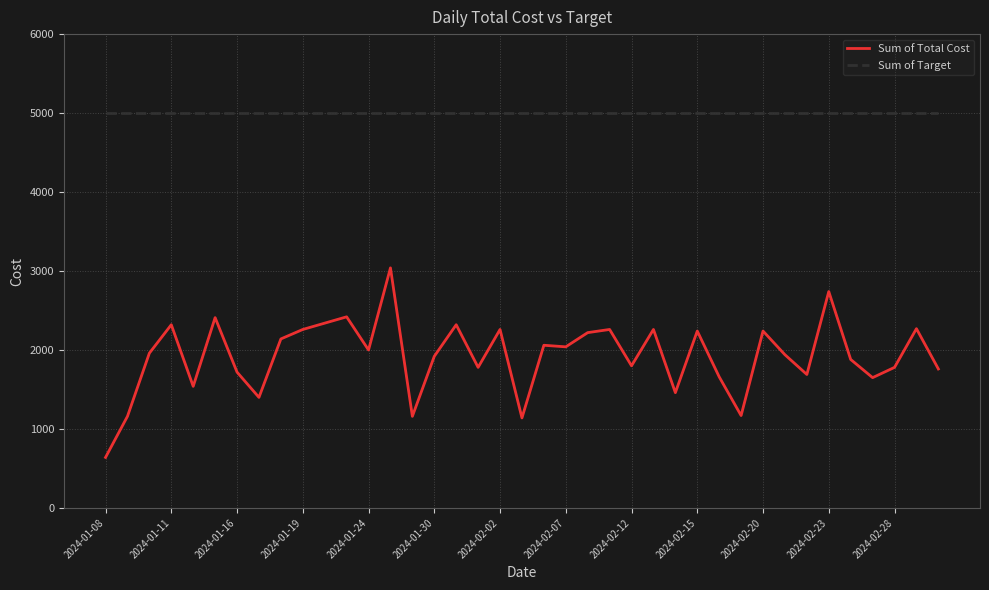

What is the maximum value for Sum of Target?

5000